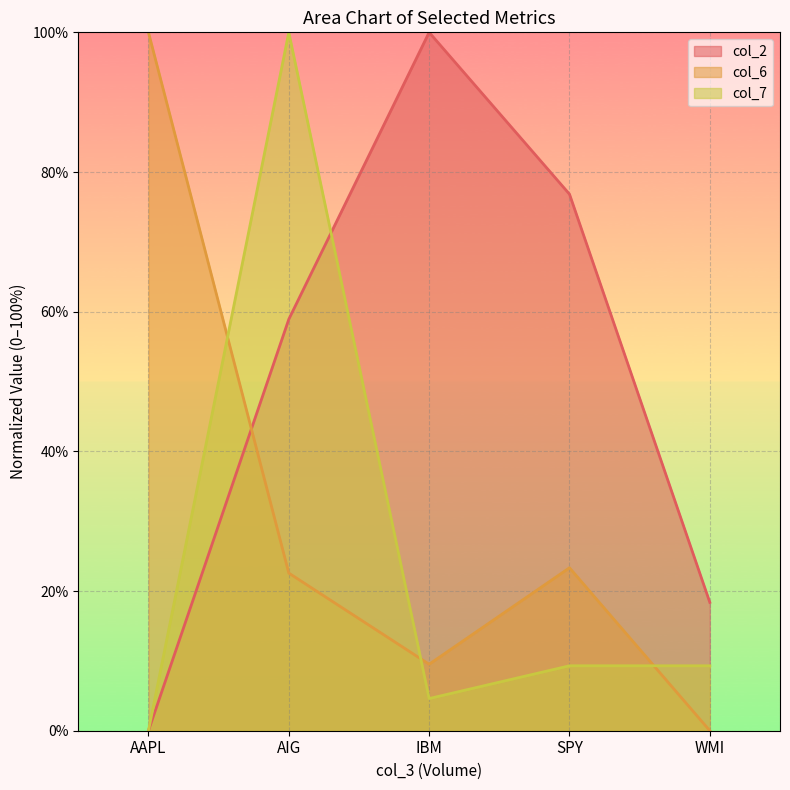

How many interior local valleys does the col_6 series have?

1